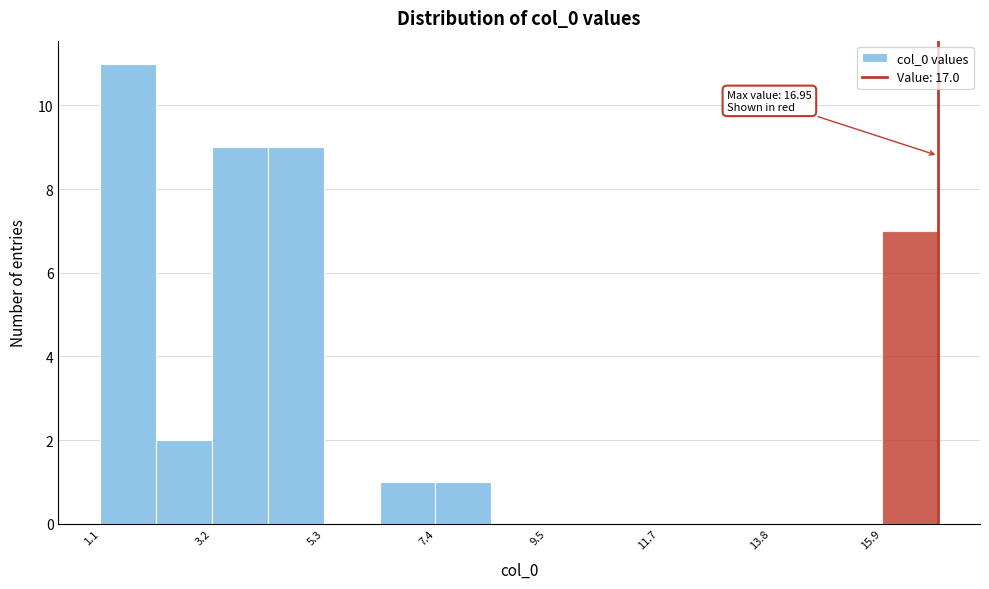

Read against the x-axis, roughly where is the centre of the tallest bar?

1.5